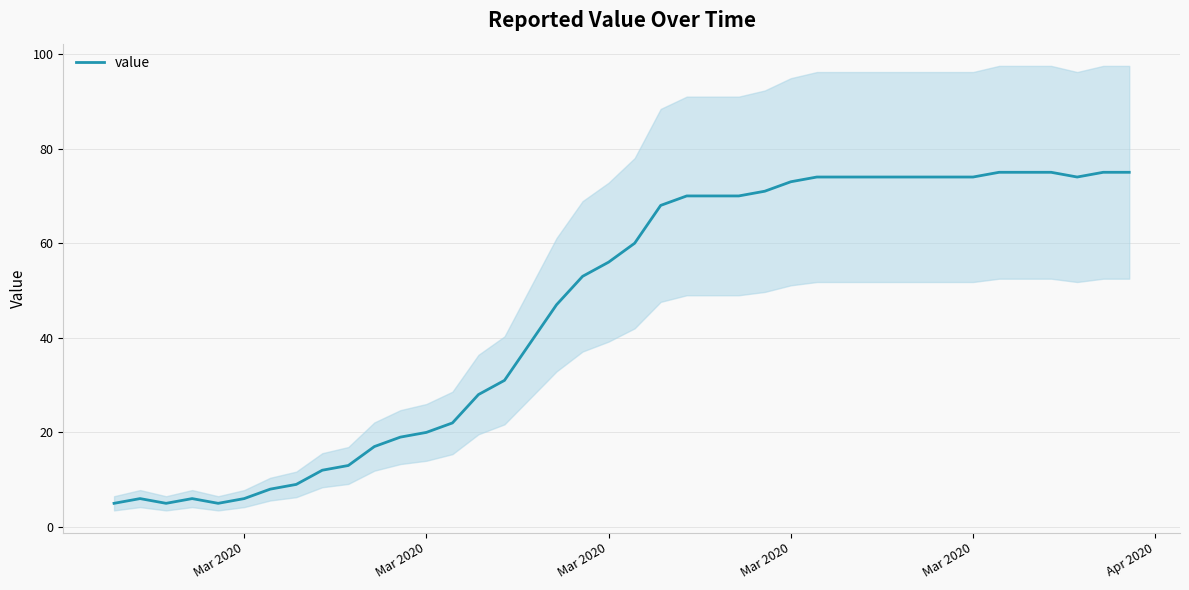

Reading left to right, what are all the values shown in this chart?

5	6	5	6	5	6	8	9	12	13	17	19	20	22	28	31	39	47	53	56	60	68	70	70	70	71	73	74	74	74	74	74	74	74	75	75	75	74	75	75